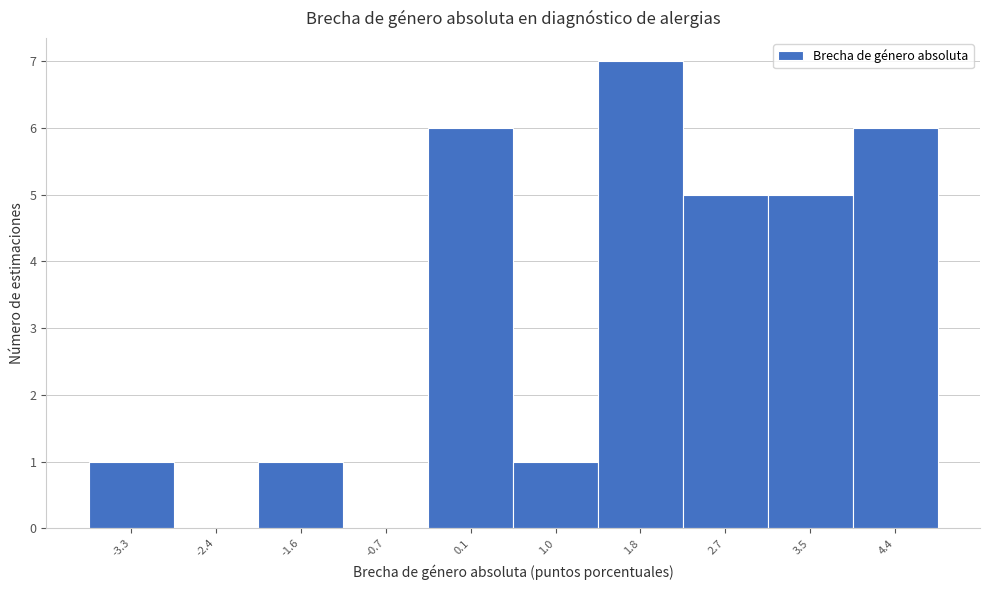

Reading left to right, extract all data points from this chart.

-3.3=1	-2.4=0	-1.6=1	-0.7=0	0.1=6	1.0=1	1.8=7	2.7=5	3.5=5	4.4=6